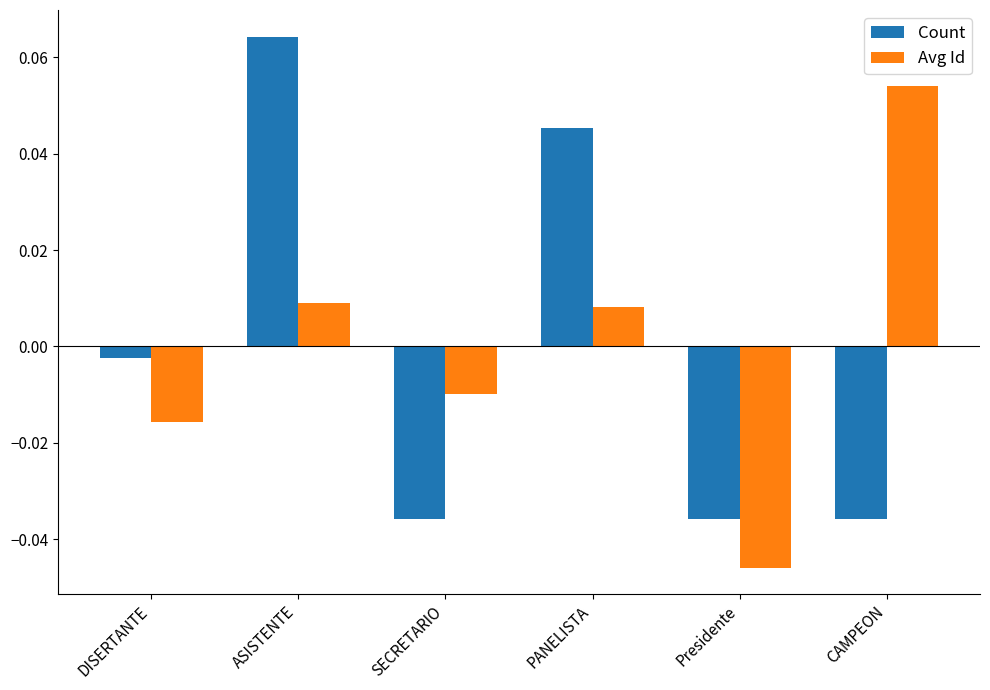

At which label does Count first exceed 0?

ASISTENTE